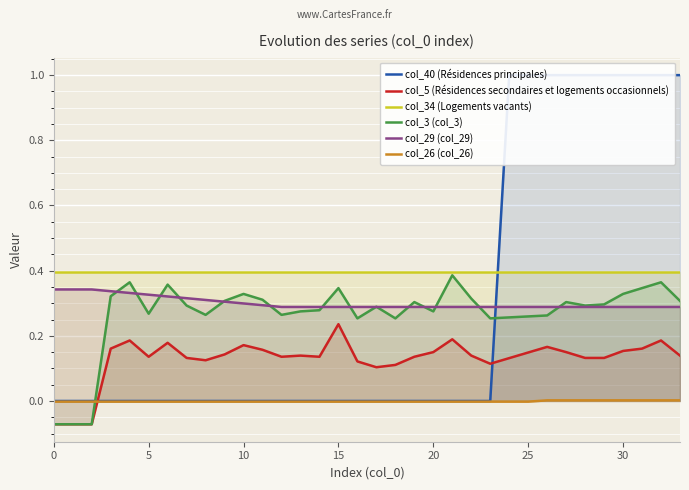

Rank the series by their maximum value, from highest to lowest.

col_40 (Résidences principales), col_34 (Logements vacants), col_3 (col_3), col_29 (col_29), col_5 (Résidences secondaires et logements occasionnels), col_26 (col_26)